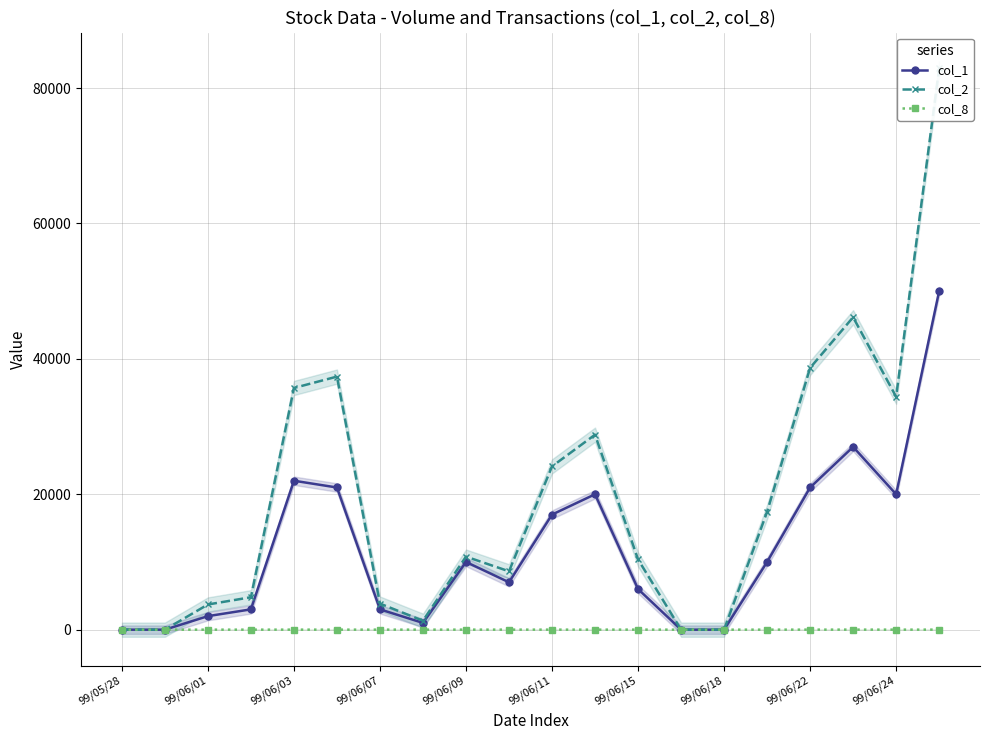

True or false: col_8 has a value of 7 at 17.

True